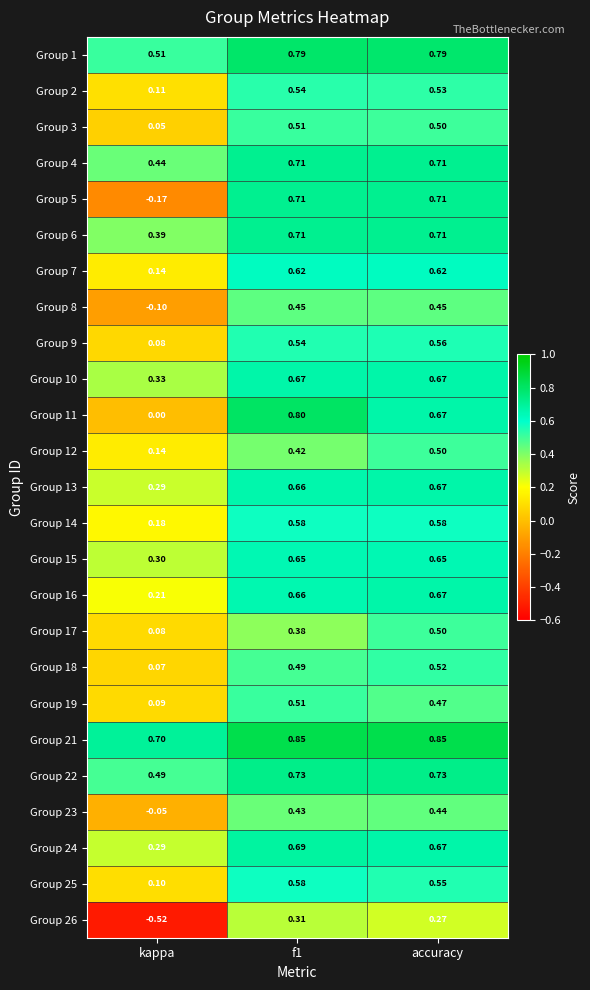

Is the value of Group 11 at kappa greater than the value of Group 4 at accuracy?

No